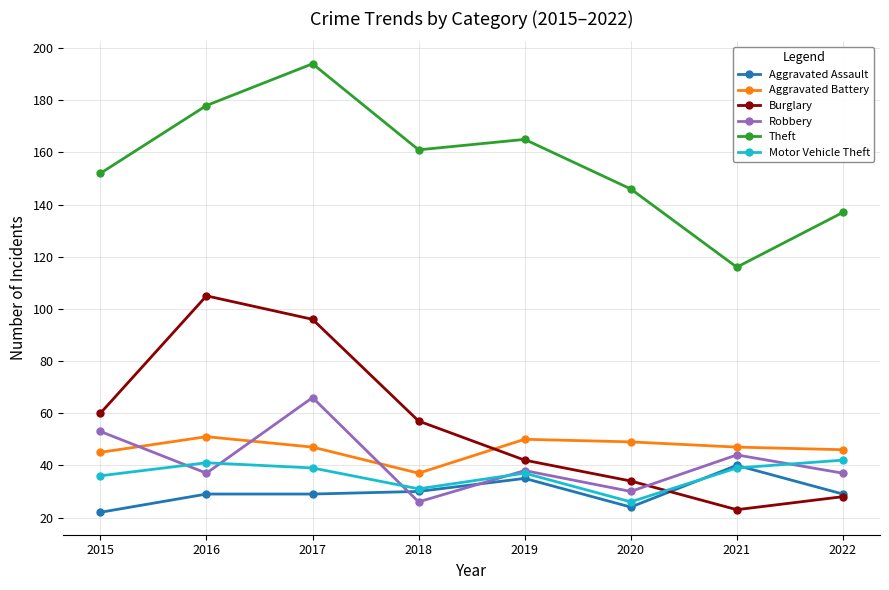

Read the Aggravated Assault value at 2022.

29